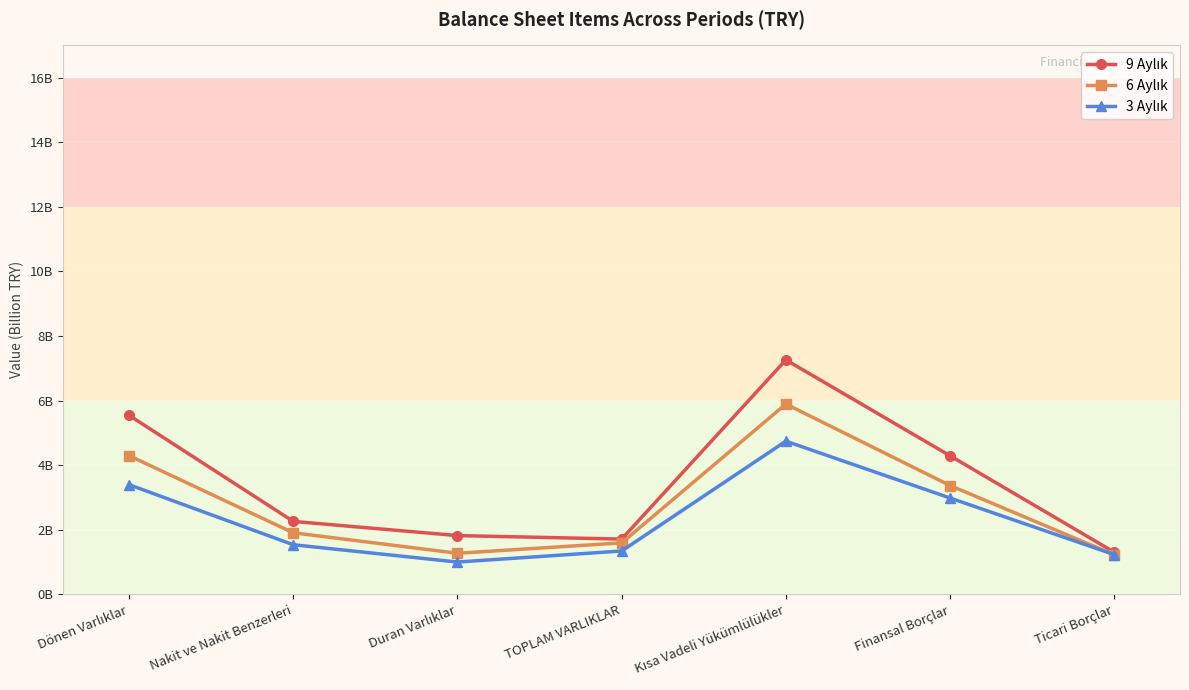

Reading left to right, what are all the values shown in this chart?

9 Aylık: 5546504000	2263030000	1823380000	1715036000	7261540000	4292865000	1307152000
6 Aylık: 4298137000	1910252000	1276142000	1597563000	5895700000	3372898000	1228285000
3 Aylık: 3399692000	1539947000	1004407000	1346445000	4746137000	2986065000	1234163000